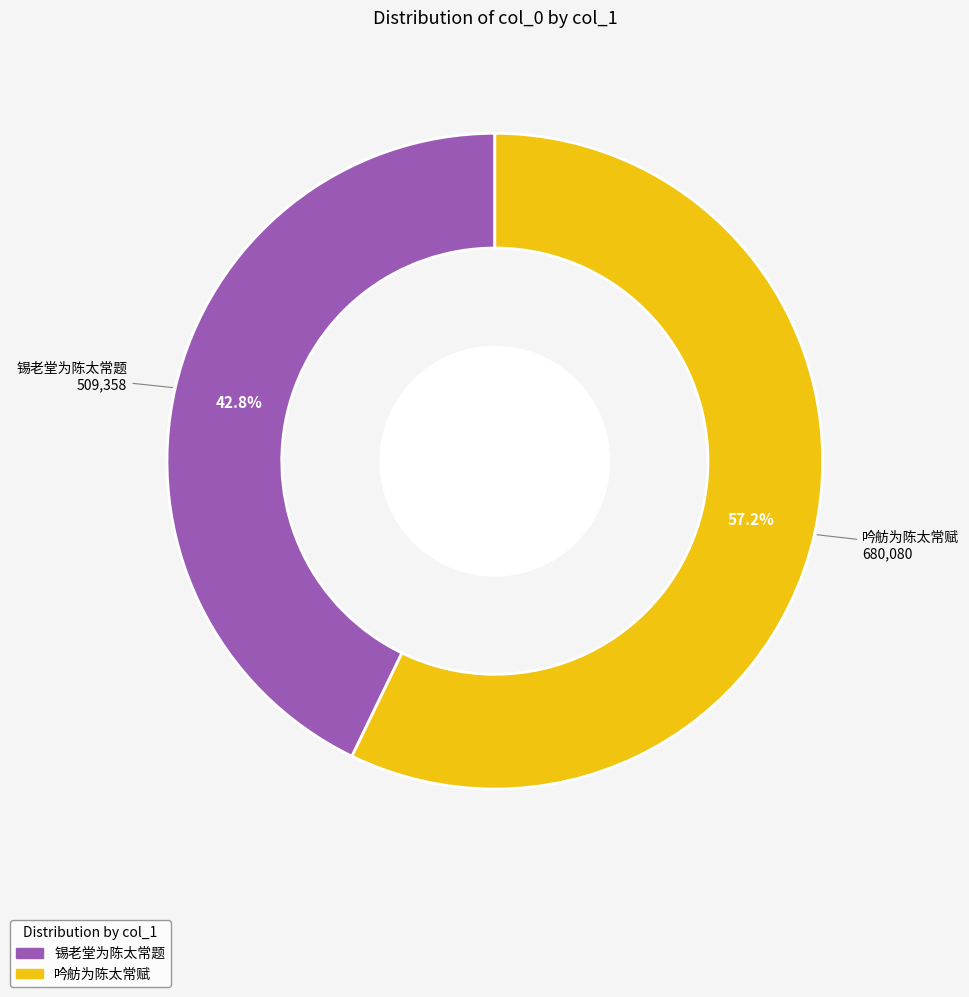

To the nearest percent, what is the average slice percentage?

50%